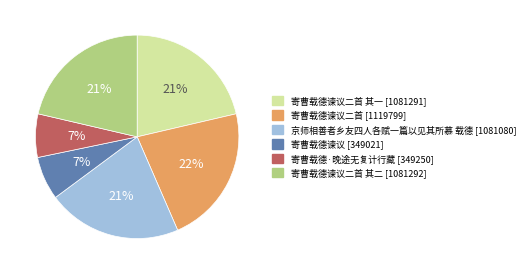

Does any single category account for the majority?

No